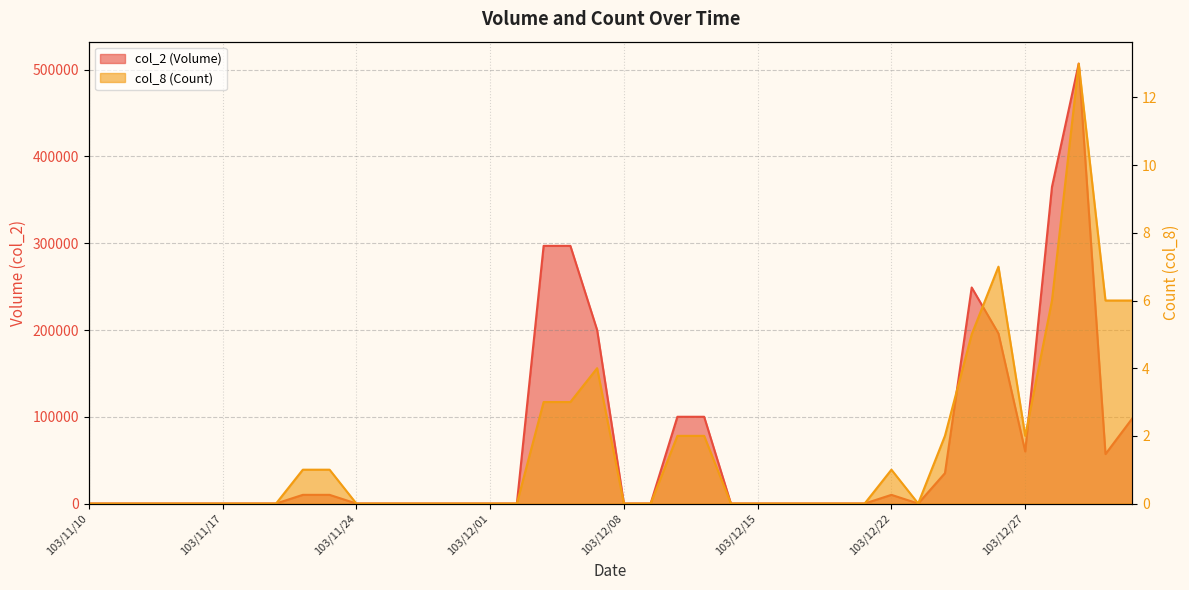

How many series are shown in this chart?

2